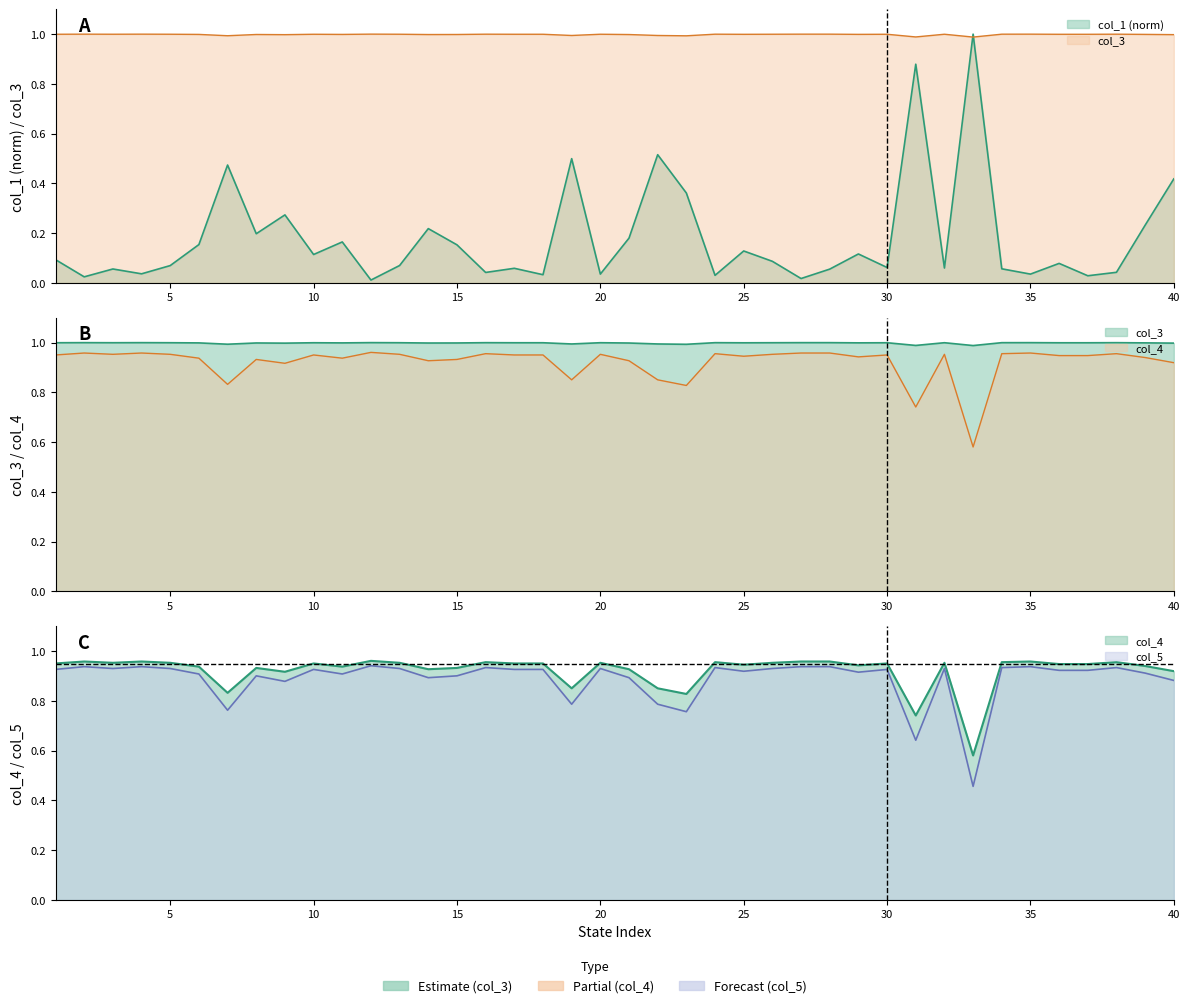

Which series has the largest total across all categories?

col_3